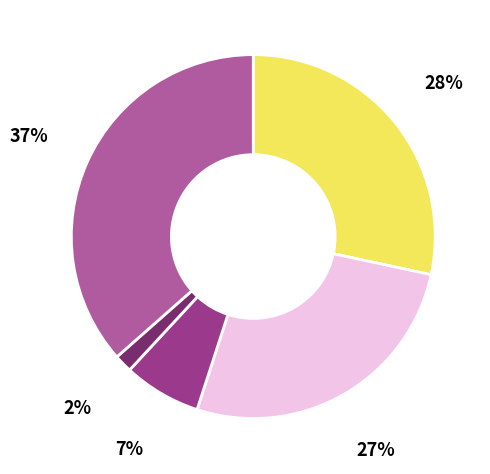

Does any single category account for the majority?

No